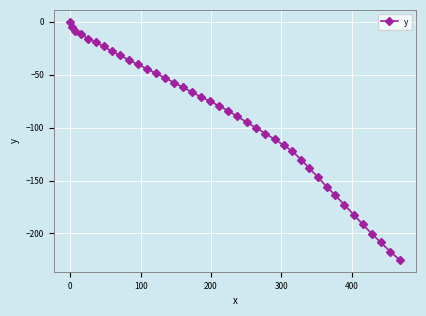

What is the value of the 10th point from the left?

-36.0